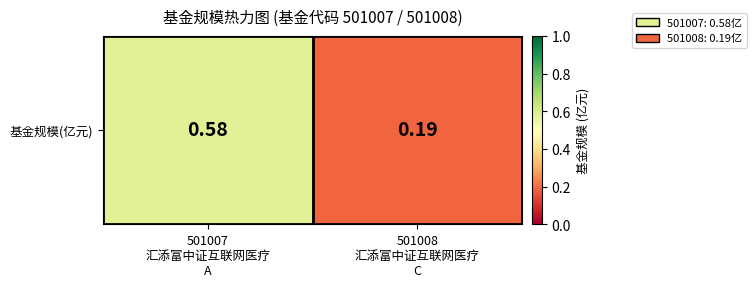

Which label corresponds to the largest value in the chart?

501007
汇添富中证互联网医疗
A